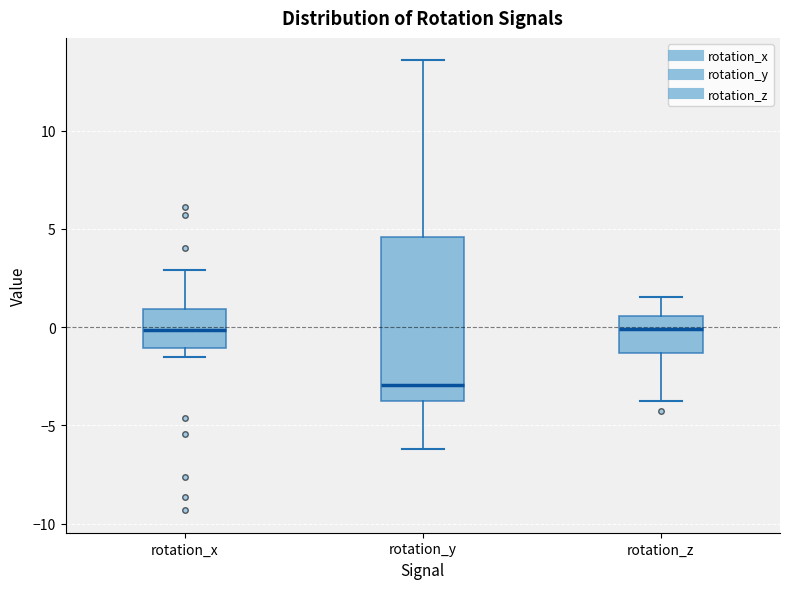

Reading left to right, transcribe this box plot: for each box, give where its median line is, the range the box spans, and where its two whiskers end, as read against the y-axis. The values are not printed on the chart, so give them approximately, as read against the axis.

rotation_x: median 0.0, box -1.0 to 1.0, whiskers -1.5 to 3.0
rotation_y: median -3.0, box -3.5 to 4.5, whiskers -6.0 to 13.5
rotation_z: median 0.0, box -1.5 to 0.5, whiskers -4.0 to 1.5